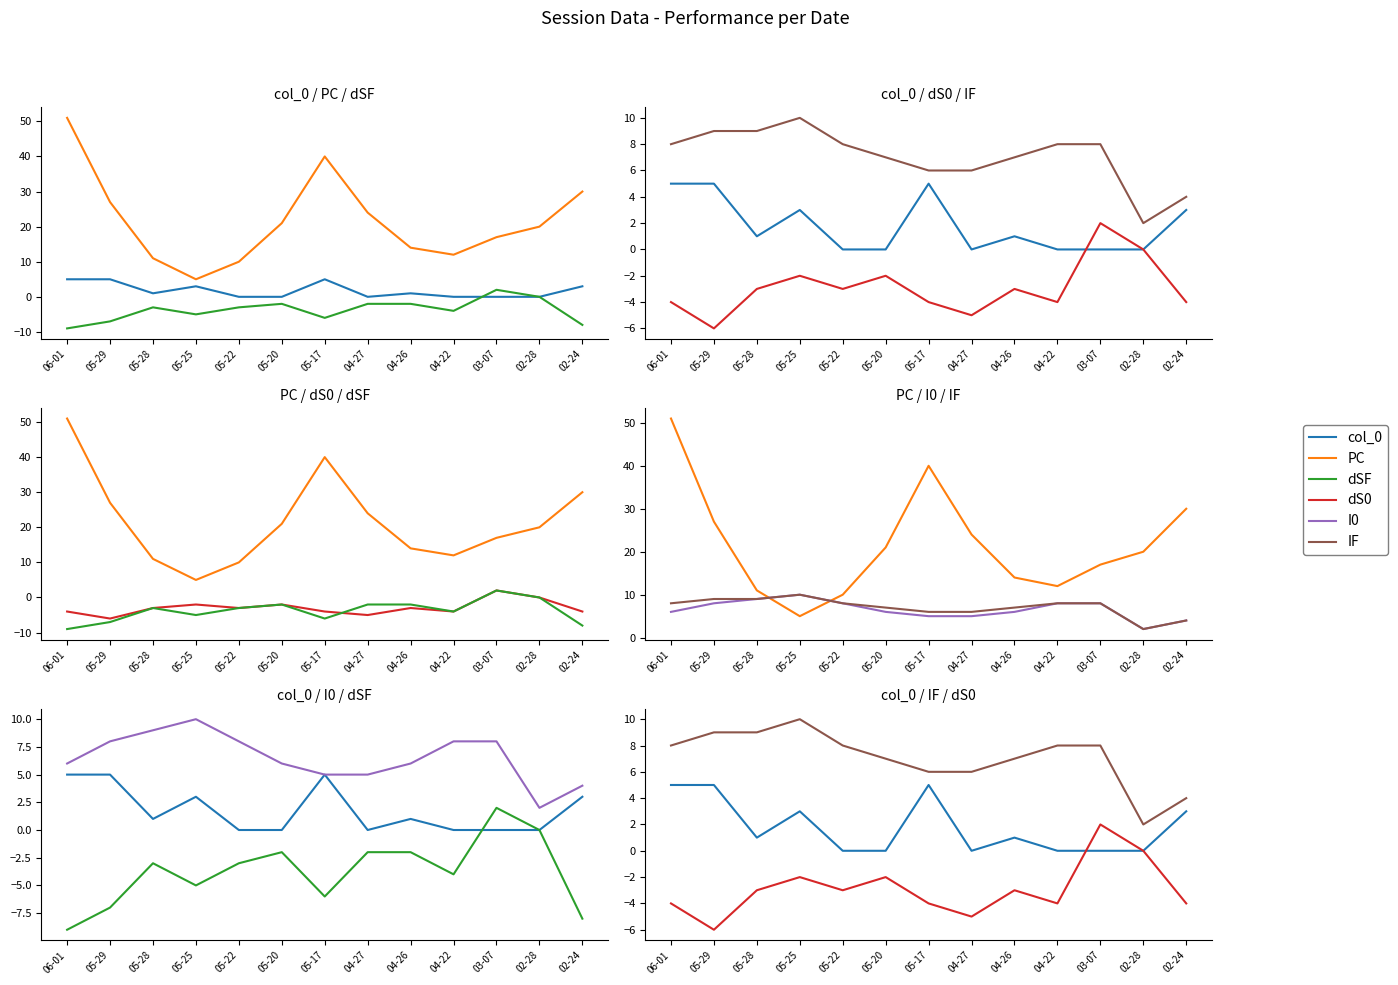

Which category has the lowest value in the col_0 series?

05-22